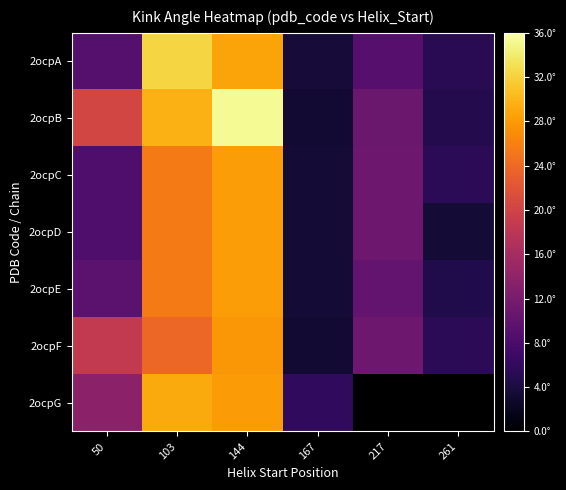

The value of 2ocpF at 261 is 5.5. True or false?

True